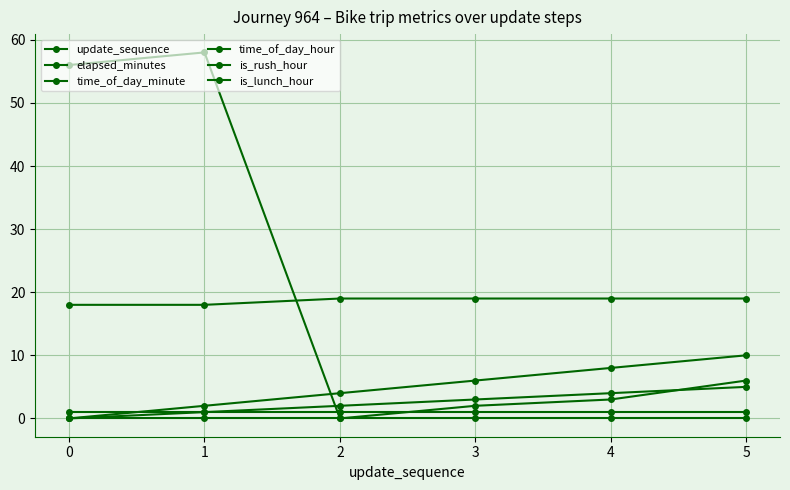

What value does the update_sequence series have at 2?

2